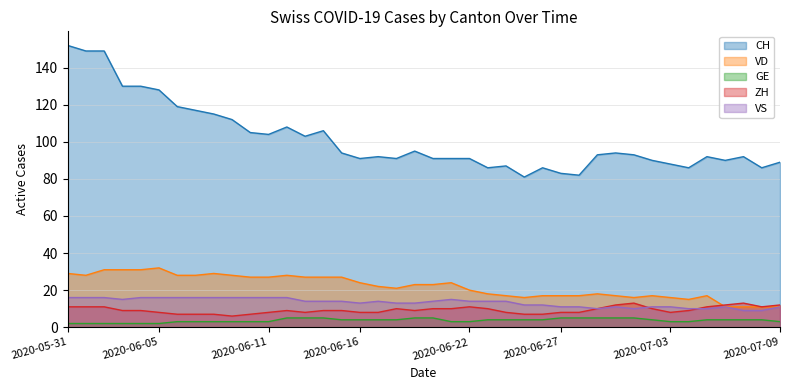

What is the value of the VD point at the 28th from the left?

17